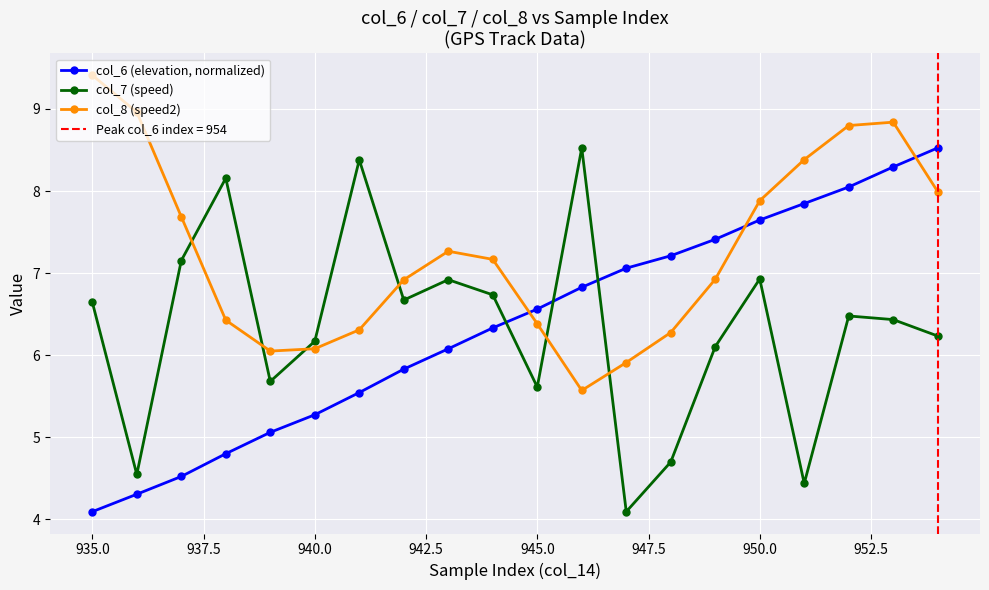

Which series ends up on top after the final intersection of col_7 (speed) and col_6 (elevation, normalized)?

col_6 (elevation, normalized)